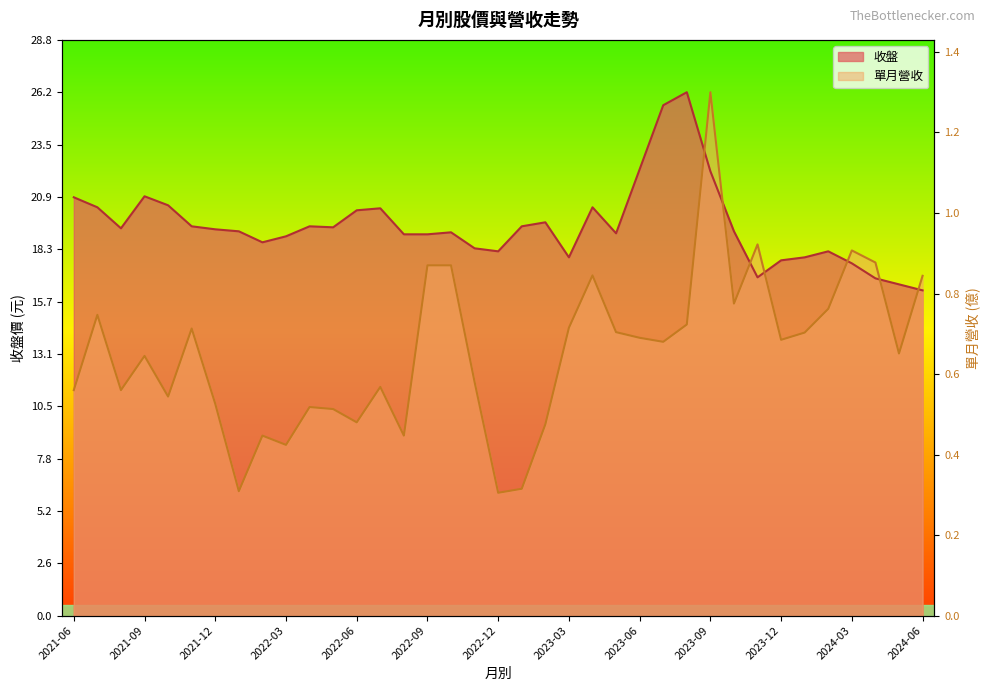

What is the sum of the 收盤 values at 2022-11 and 2021-06?

39.2